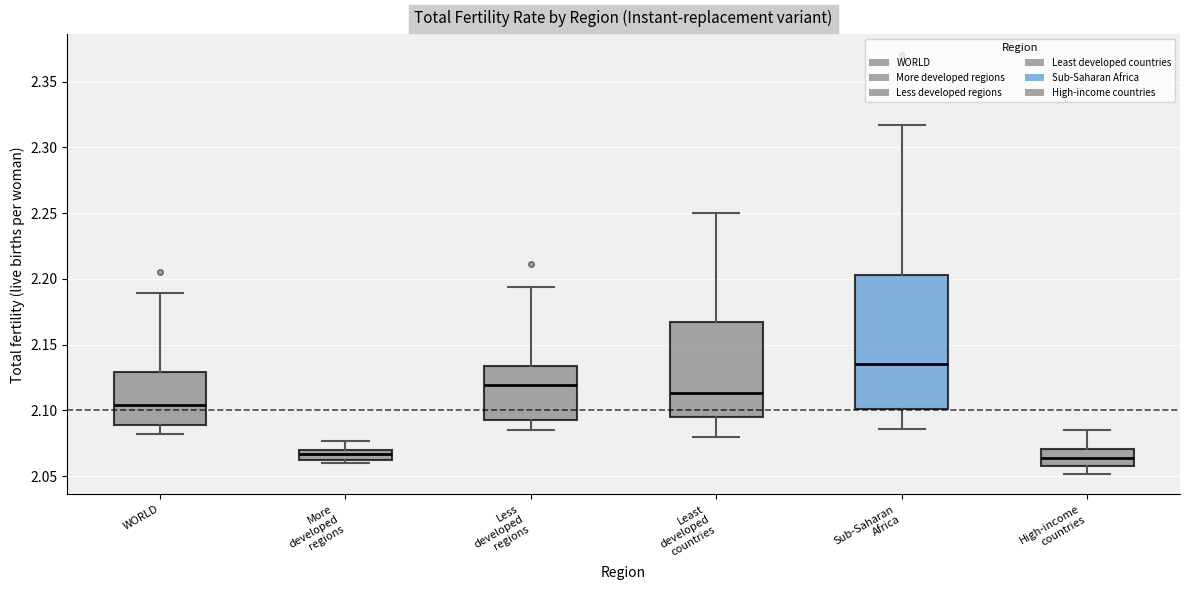

Where does the lower whisker of the box for Sub-Saharan Africa end on the y-axis? The values are not printed on the chart, so give them approximately, as read against the axis.

2.085